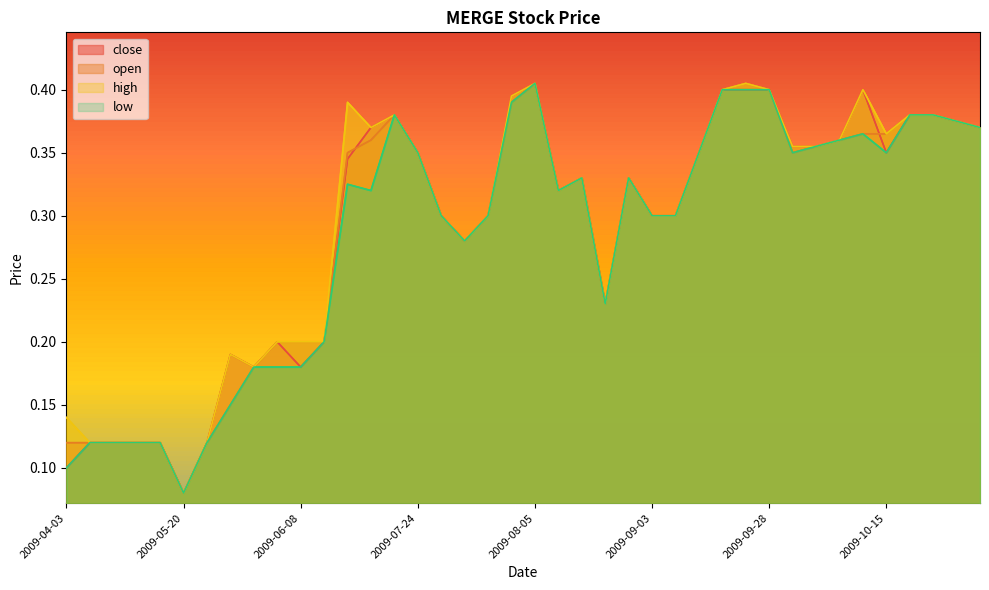

Does the chart display data point markers on the line(s)?

No